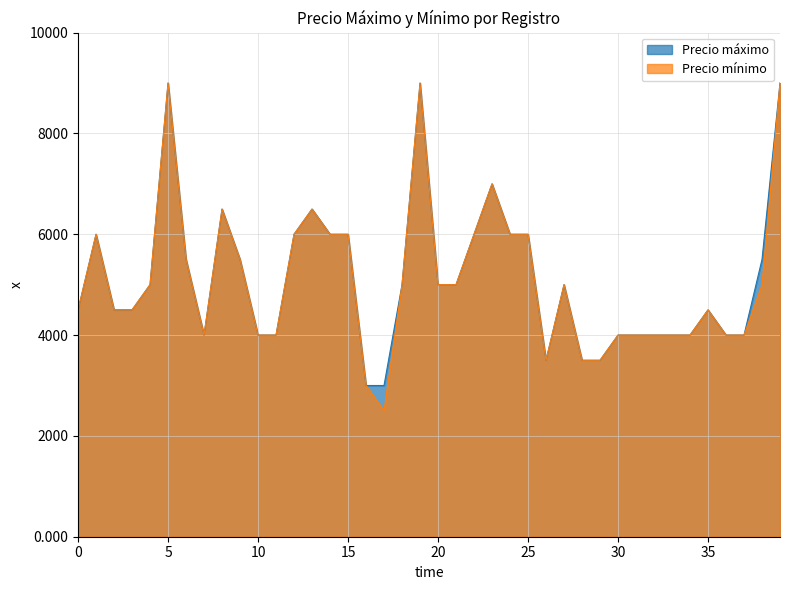

What is the greatest value displayed?

9000